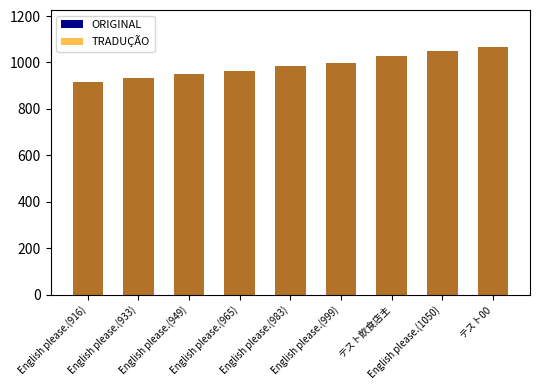

Are the bars horizontal?

No